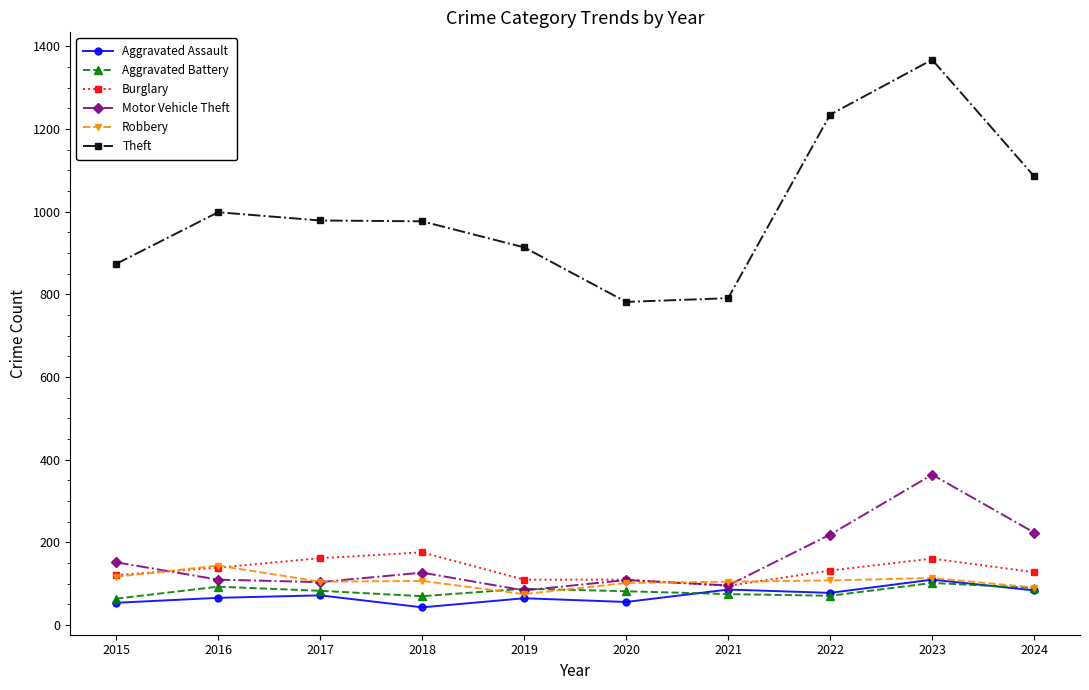

True or false: Aggravated Assault has a value of 84 at 2024.

True